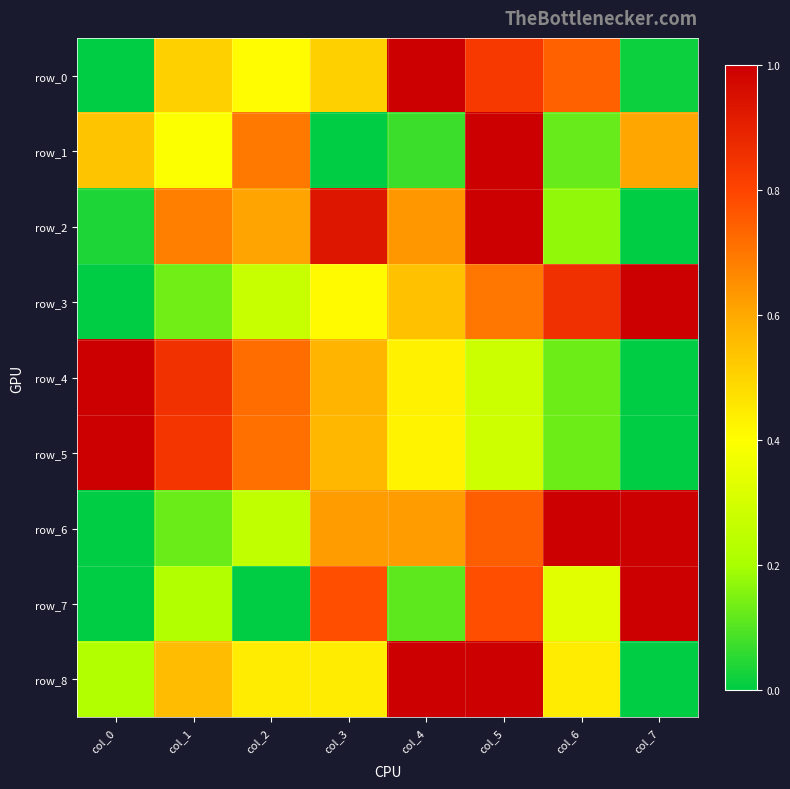

Is the value of row_8 at col_0 greater than the value of row_7 at col_1?

No